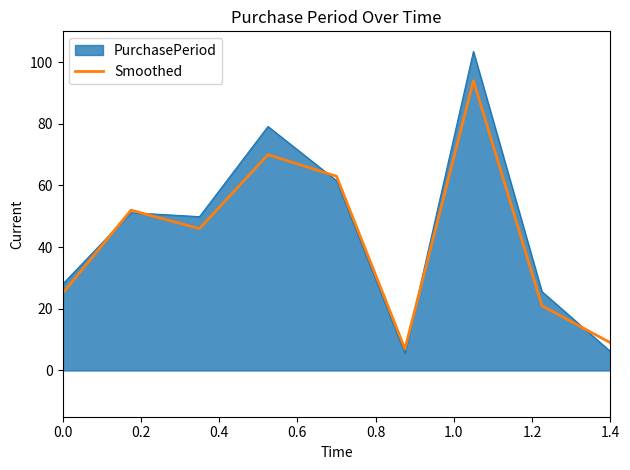

What is the highest value of the PurchasePeriod series?

103.5